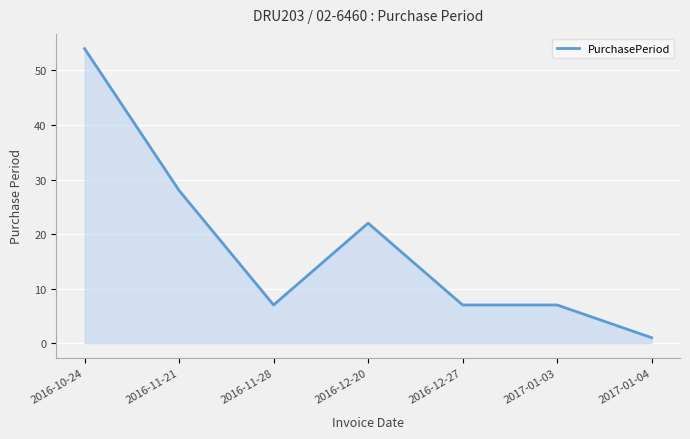

What is the smallest value displayed?

1